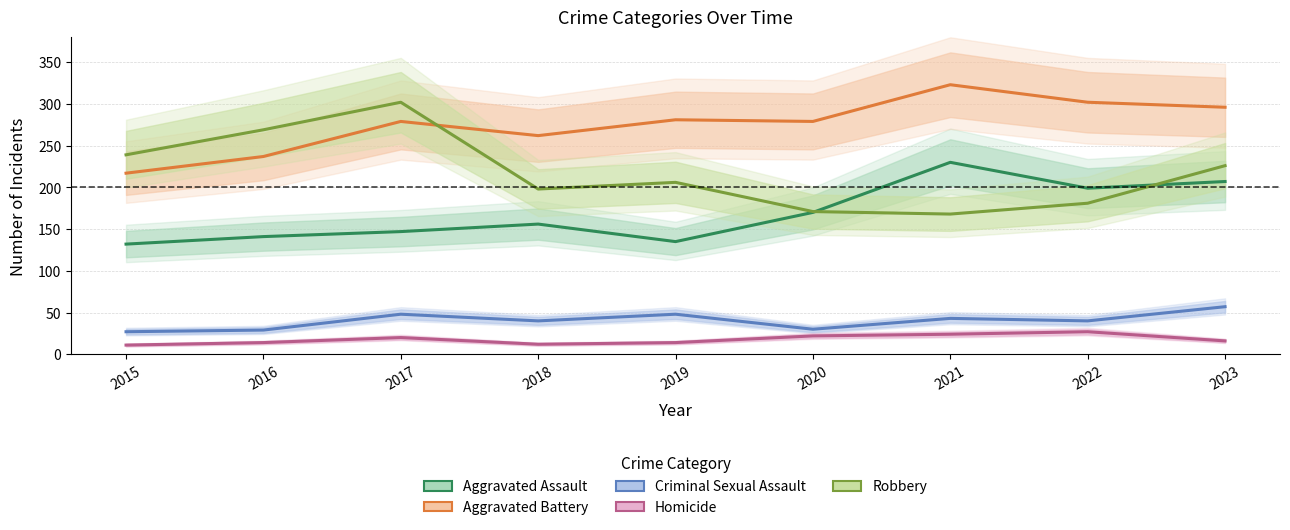

How many data points in Aggravated Battery are above 279?

4